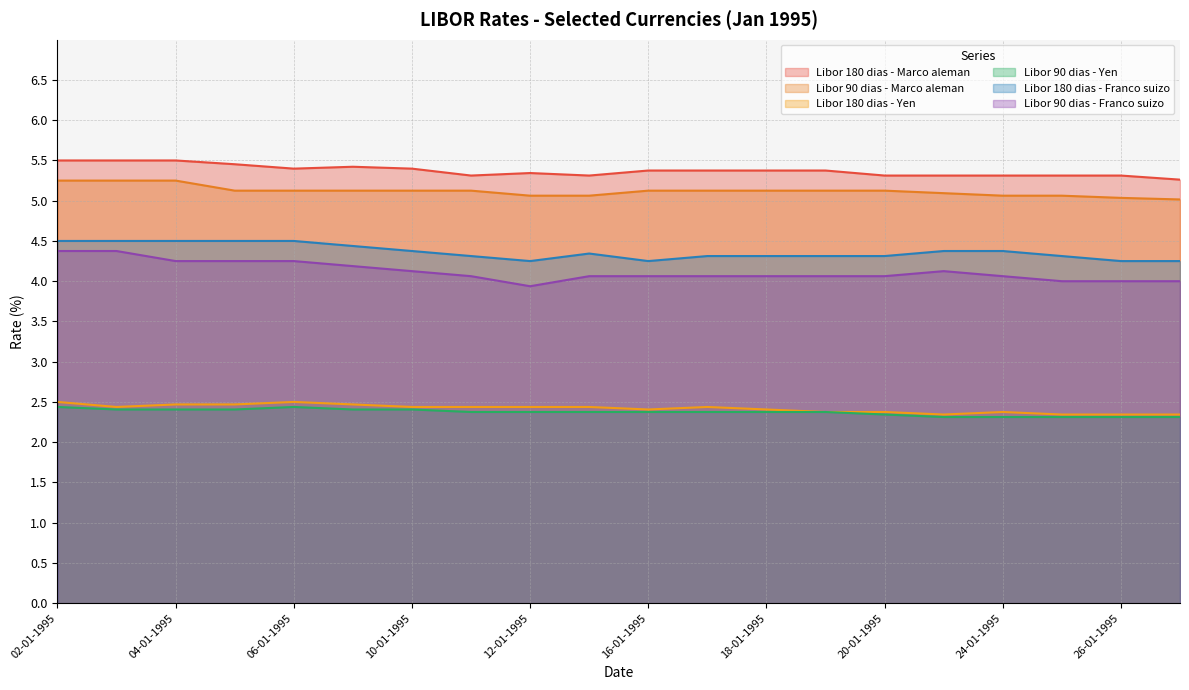

Which series changed the most between 05-01-1995 and 27-01-1995?

Libor 180 dias - Franco suizo